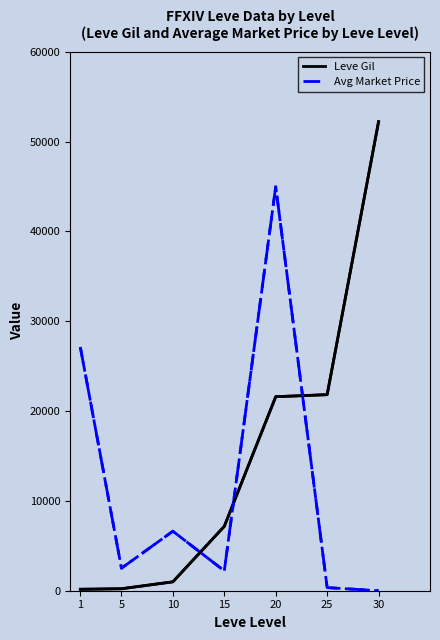

What is the maximum value for Avg Market Price?

44999.9